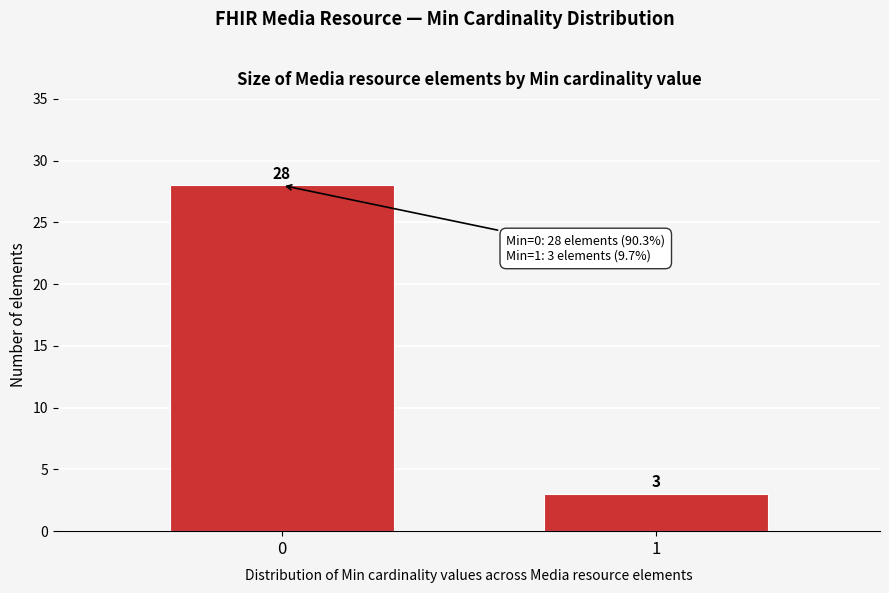

Reading left to right, list all the values displayed in this chart.

28	3